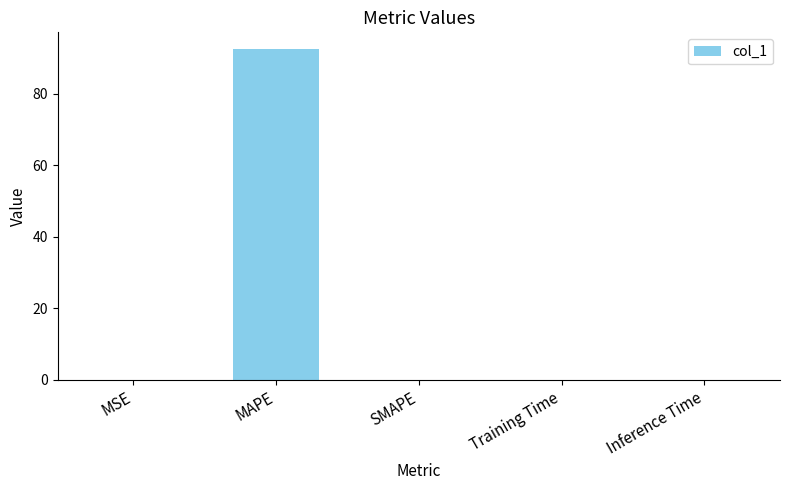

What is the sum of all values?

92.6